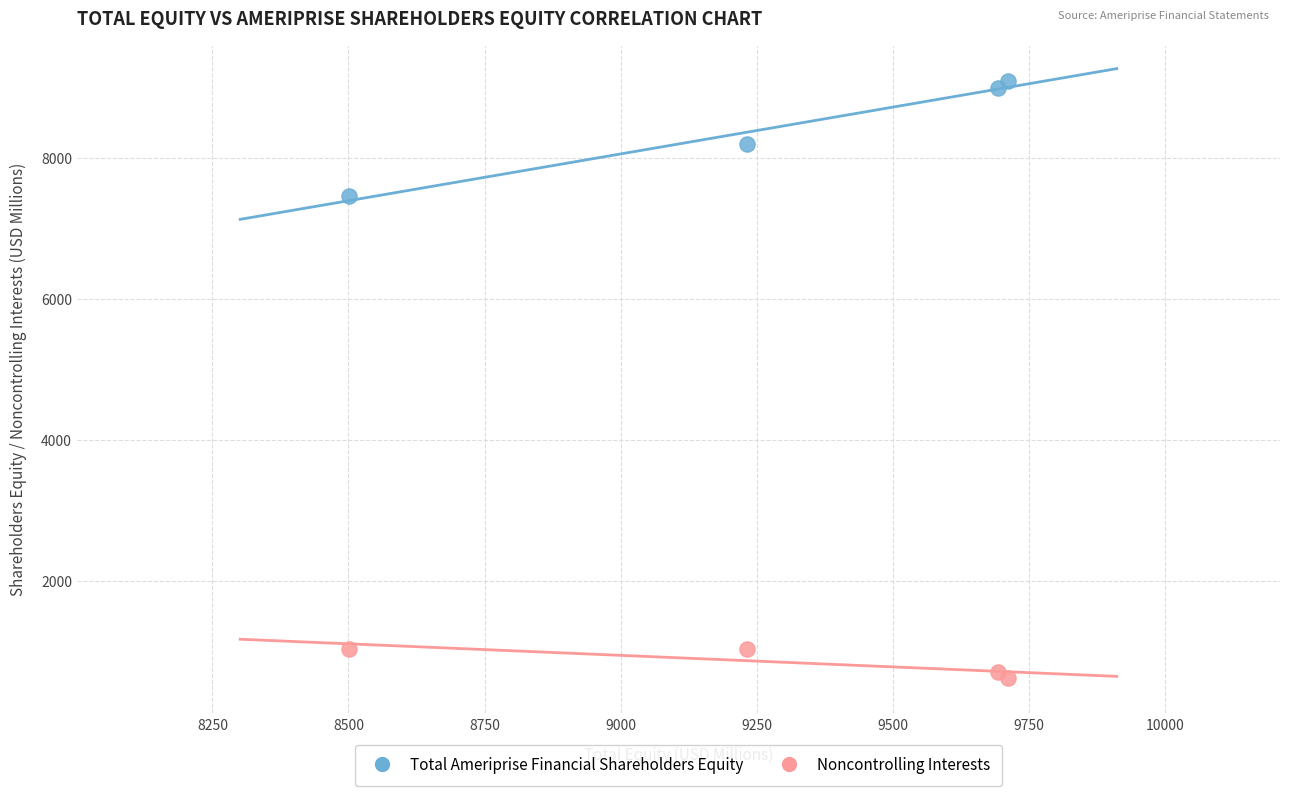

What is the X range (max minus min) for the scatter plot?

1211